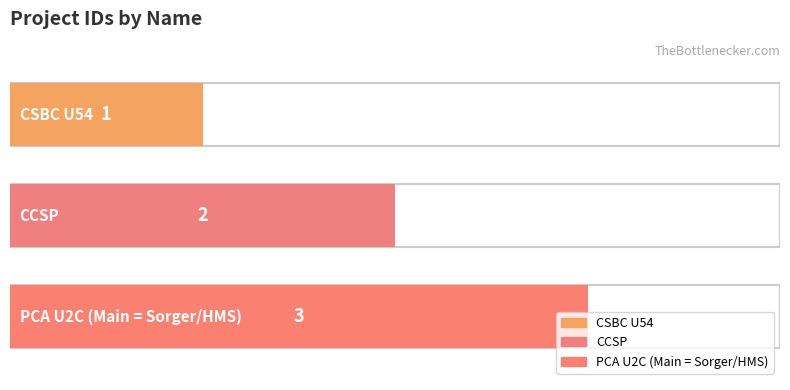

Which has a higher value, PCA U2C (Main = Sorger/HMS) or CCSP?

PCA U2C (Main = Sorger/HMS)